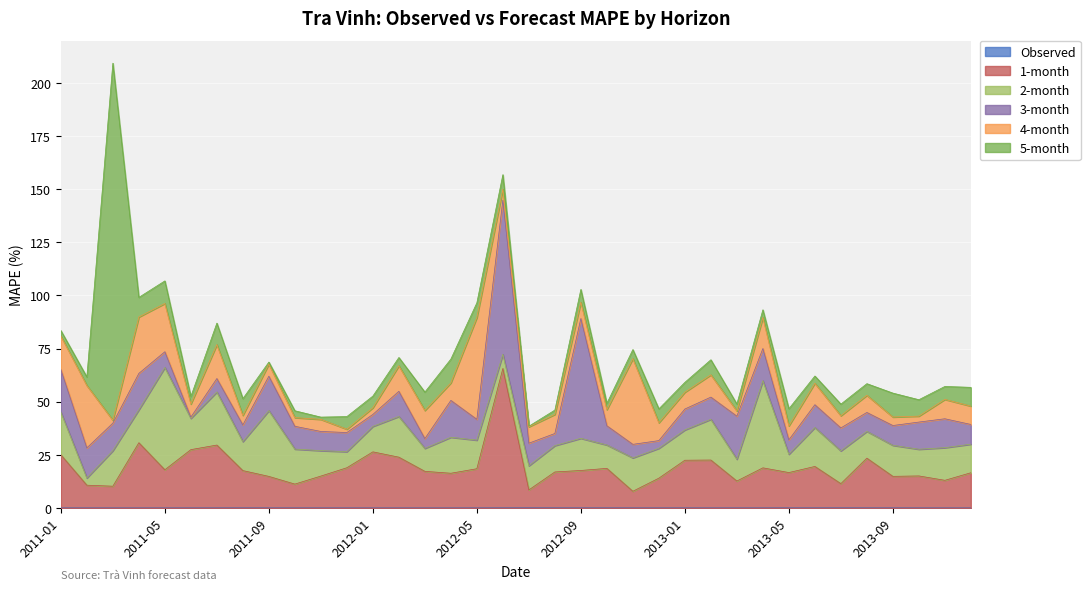

Rank the series by their maximum value, from highest to lowest.

5-month, 3-month, 1-month, 2-month, 4-month, Observed